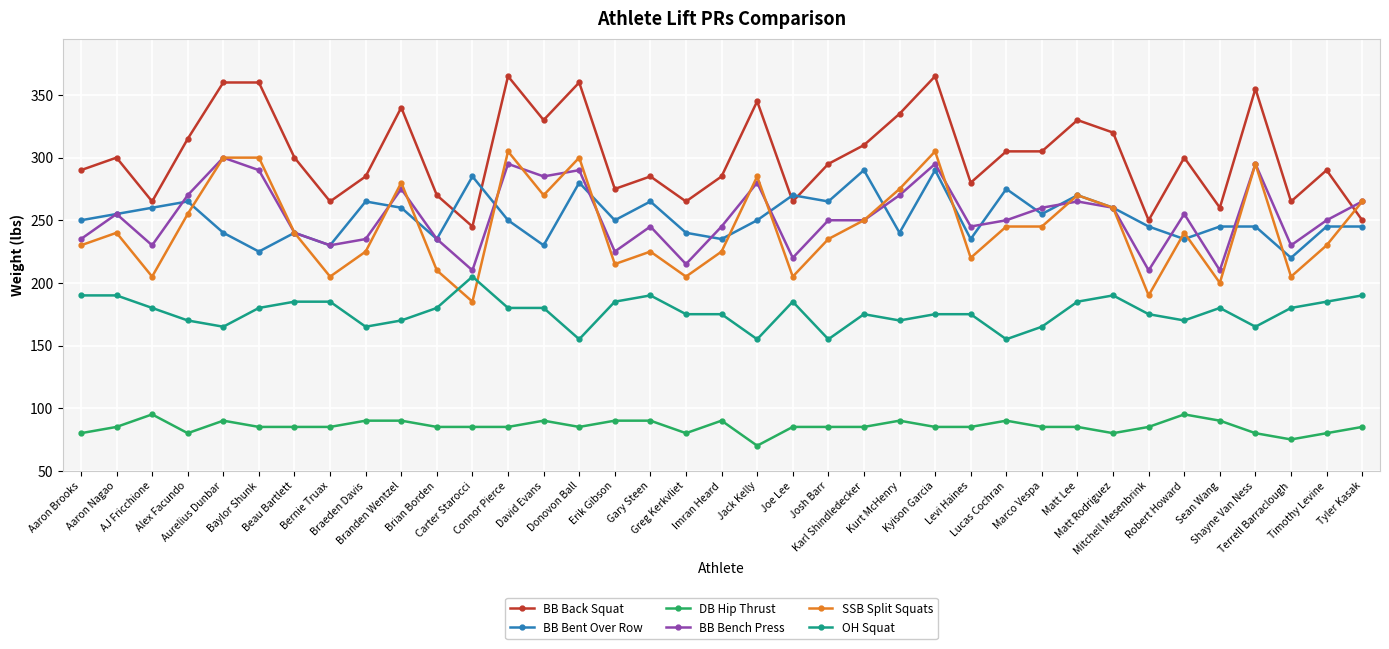

What are all the series names shown in the legend?

BB Back Squat, BB Bent Over Row, DB Hip Thrust, BB Bench Press, SSB Split Squats, OH Squat